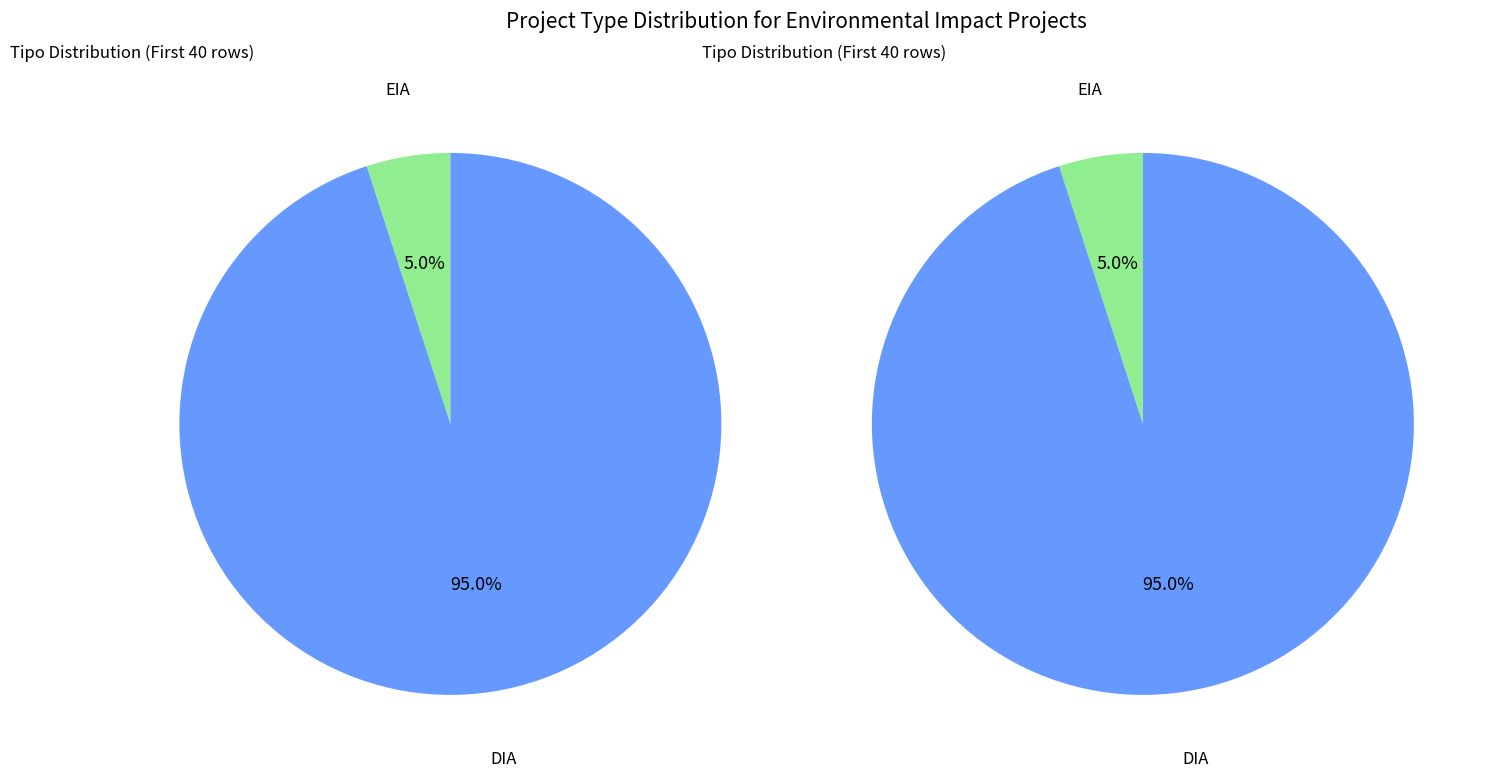

Which category has the smallest portion of the pie?

EIA